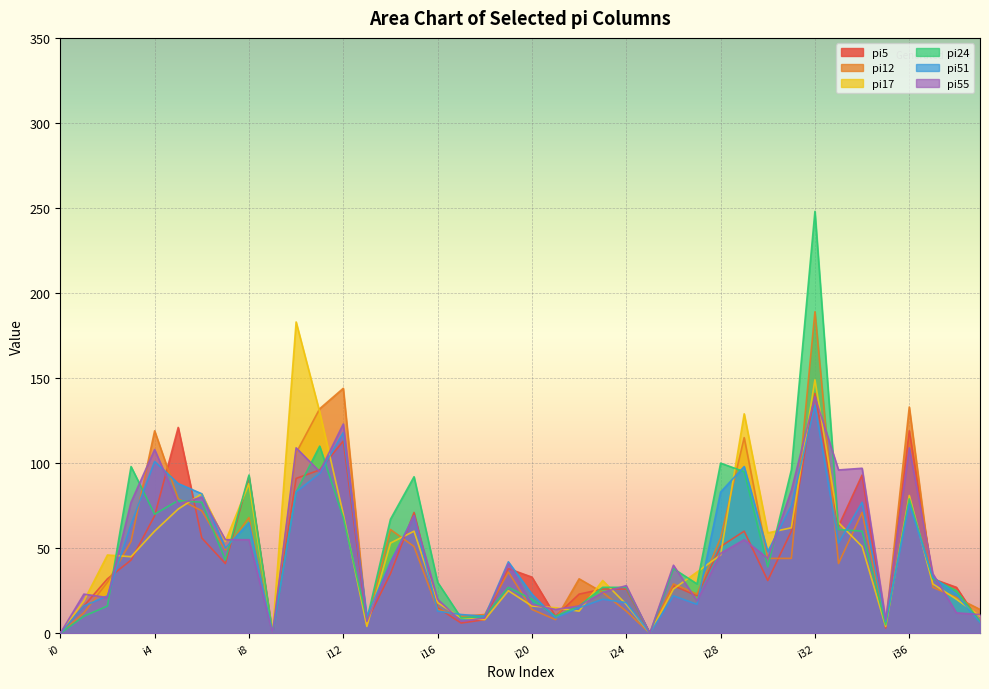

What is the difference between the highest and lowest values at i24?

15